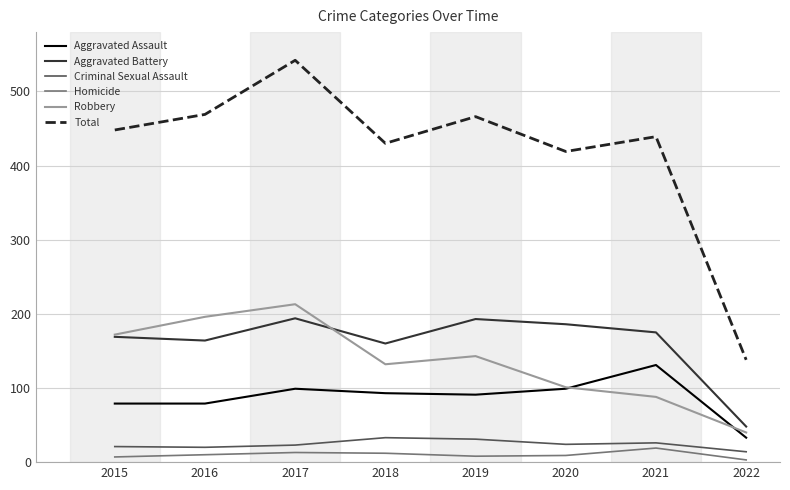

Between 2017 and 2019, which series saw the biggest shift?

Total